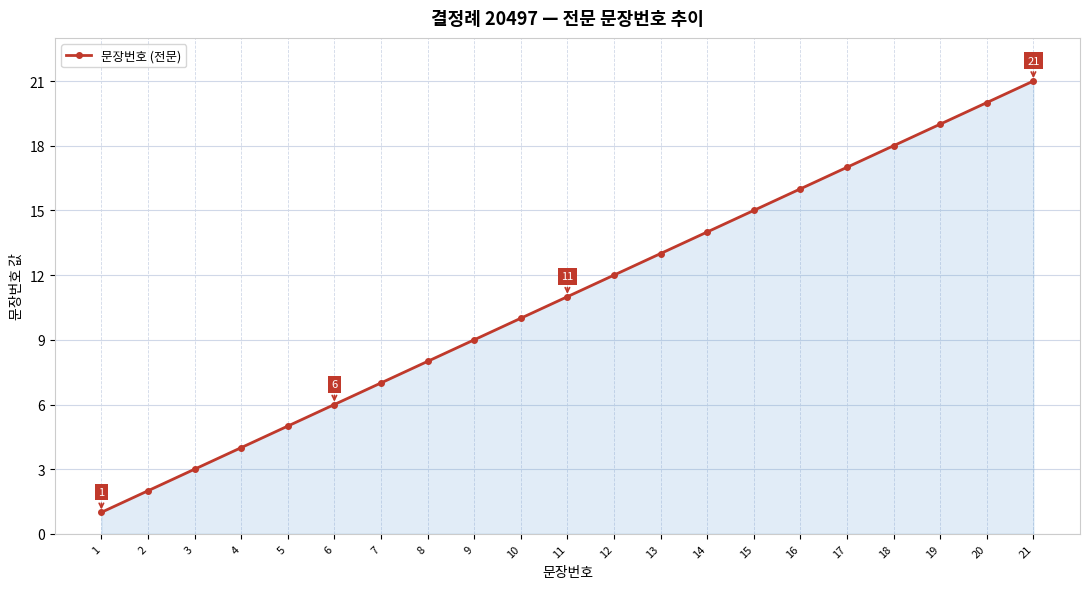

Reading left to right, transcribe all the data shown in this chart.

1=1	2=2	3=3	4=4	5=5	6=6	7=7	8=8	9=9	10=10	11=11	12=12	13=13	14=14	15=15	16=16	17=17	18=18	19=19	20=20	21=21